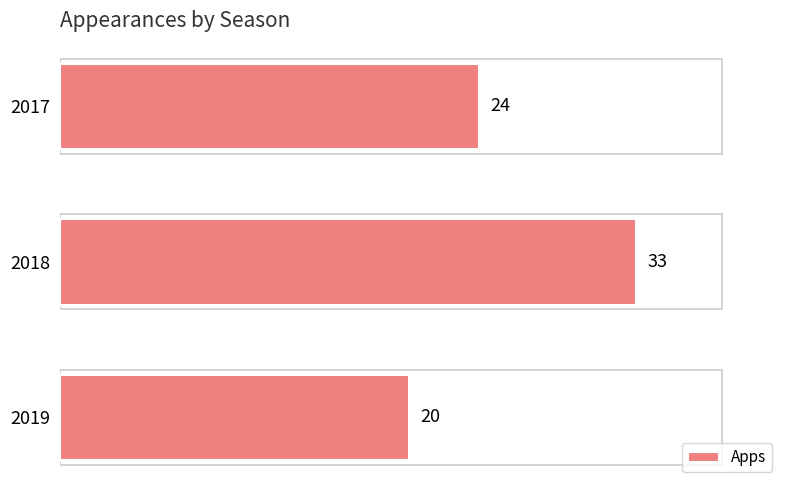

What is the smallest value displayed?

20